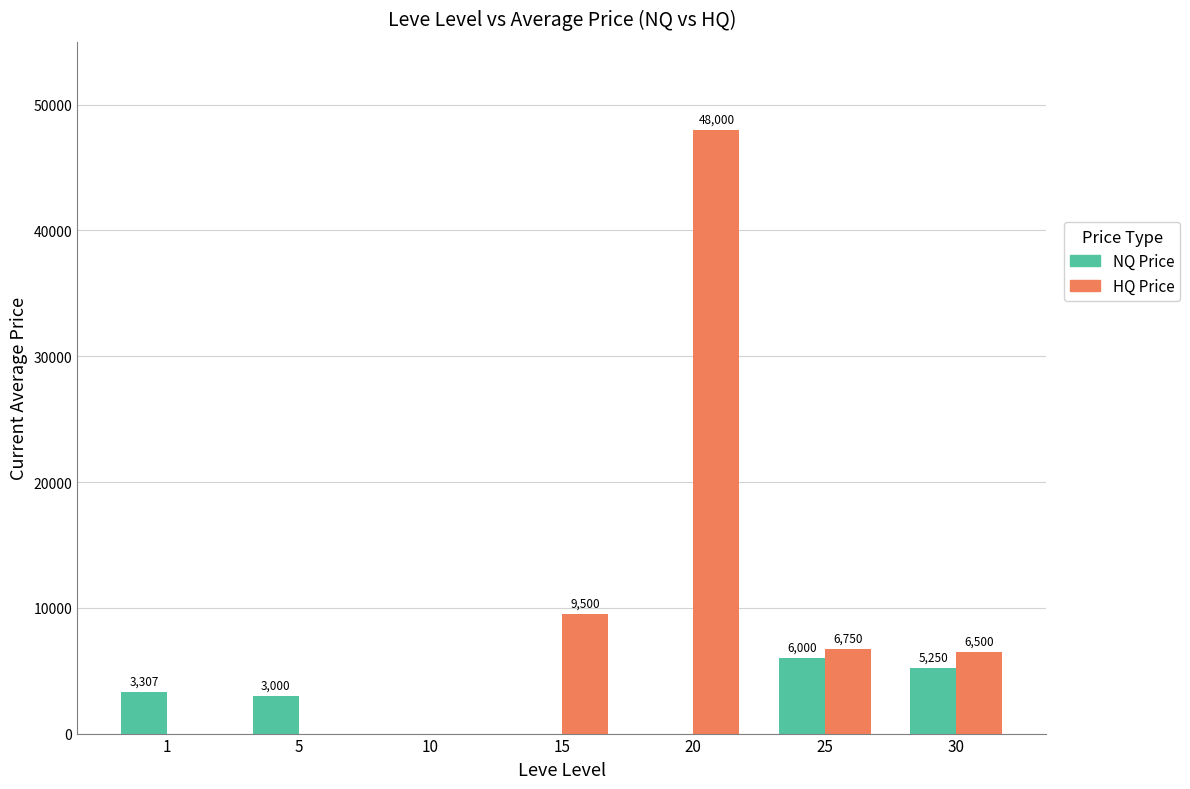

What is the total value across all series at 1?

3307